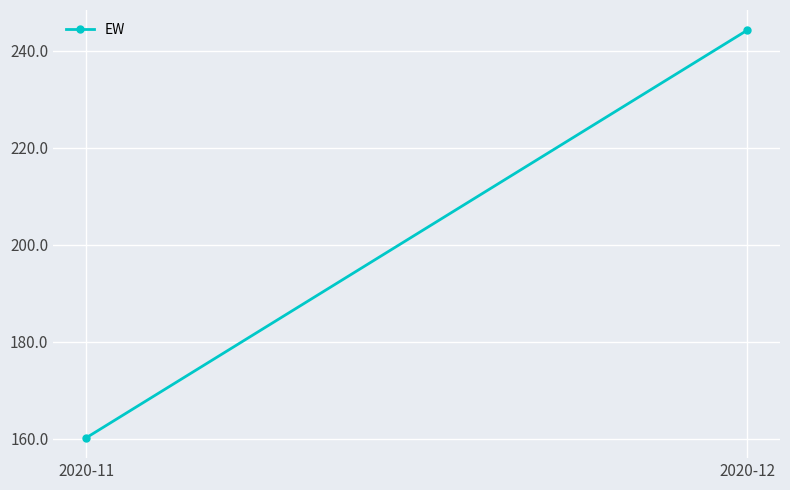

List the labels in order of value, largest first.

2020-12, 2020-11